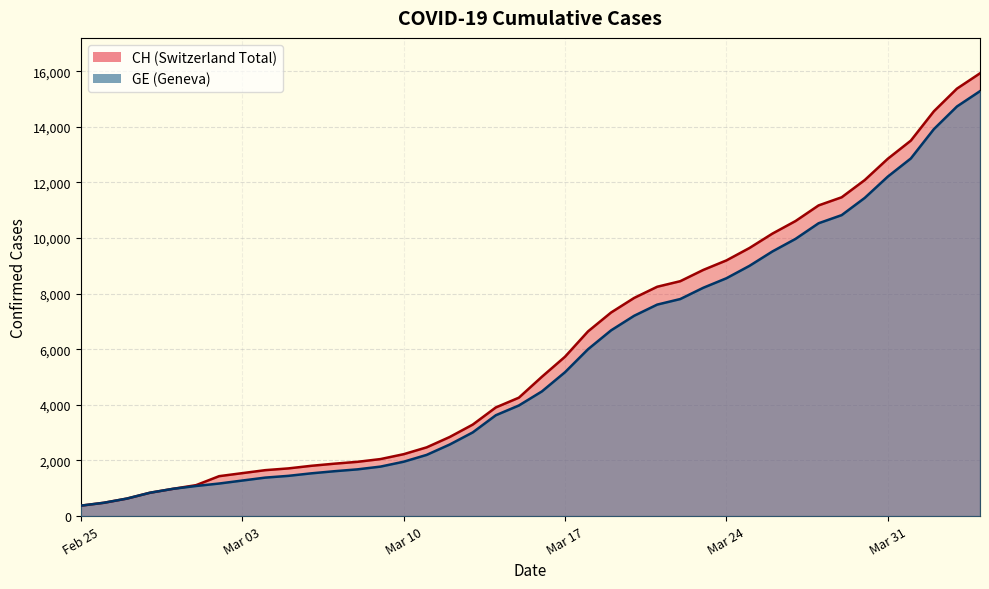

What is the maximum value for CH?

15926